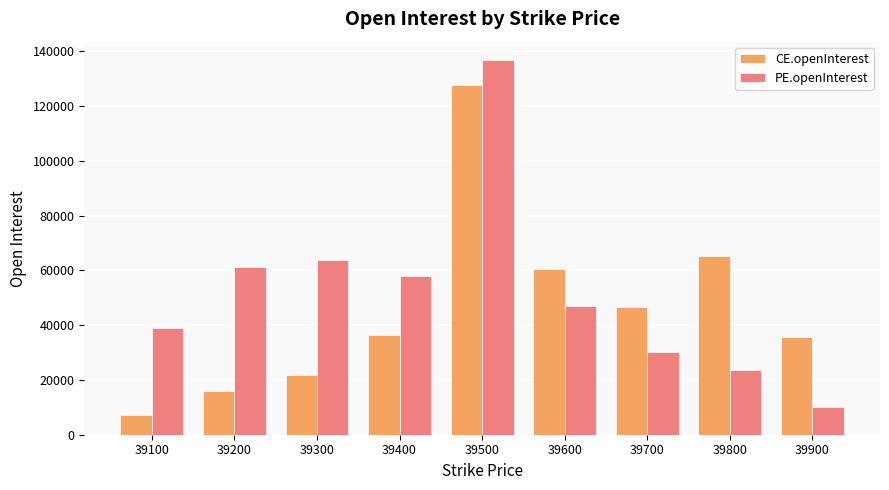

What is the value of the PE.openInterest bar at the 2nd from the left?

61252